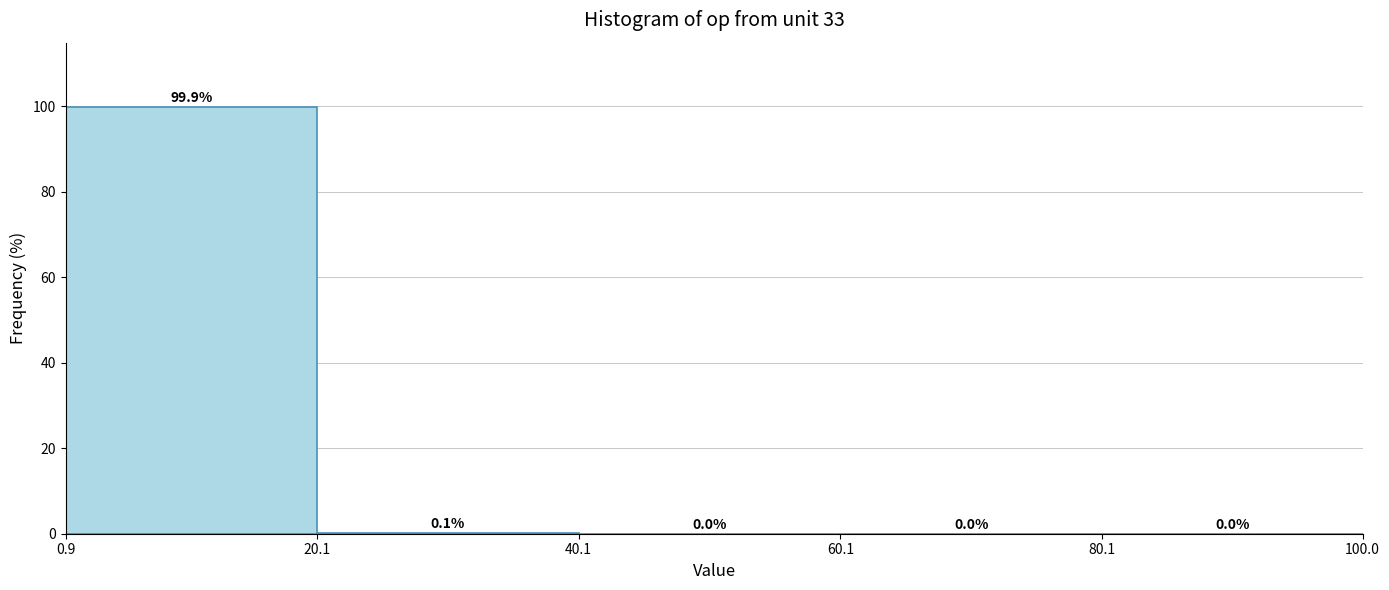

Reading left to right, transcribe this chart: for each bar, give the range it covers on the x-axis and its height.

0.9 to 20.1: 99.9
20.1 to 40.1: 0.1
40.1 to 60.1: 0.0
60.1 to 80.1: 0.0
80.1 to 100.0: 0.0